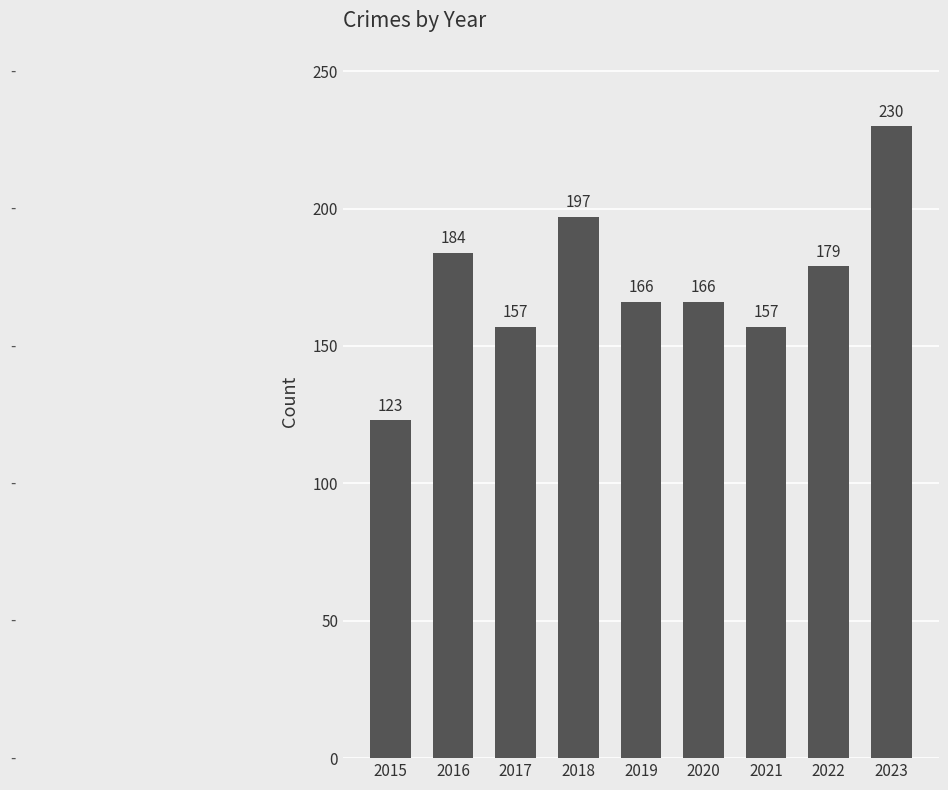

How many bars are there in total?

9